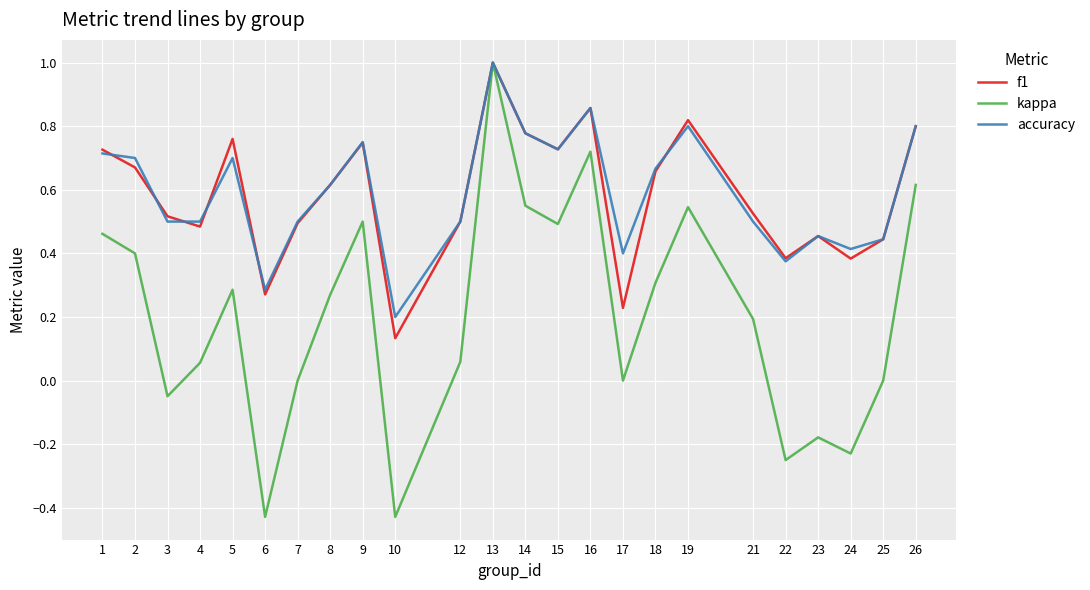

The value of f1 at 5 is 1.3. True or false?

False